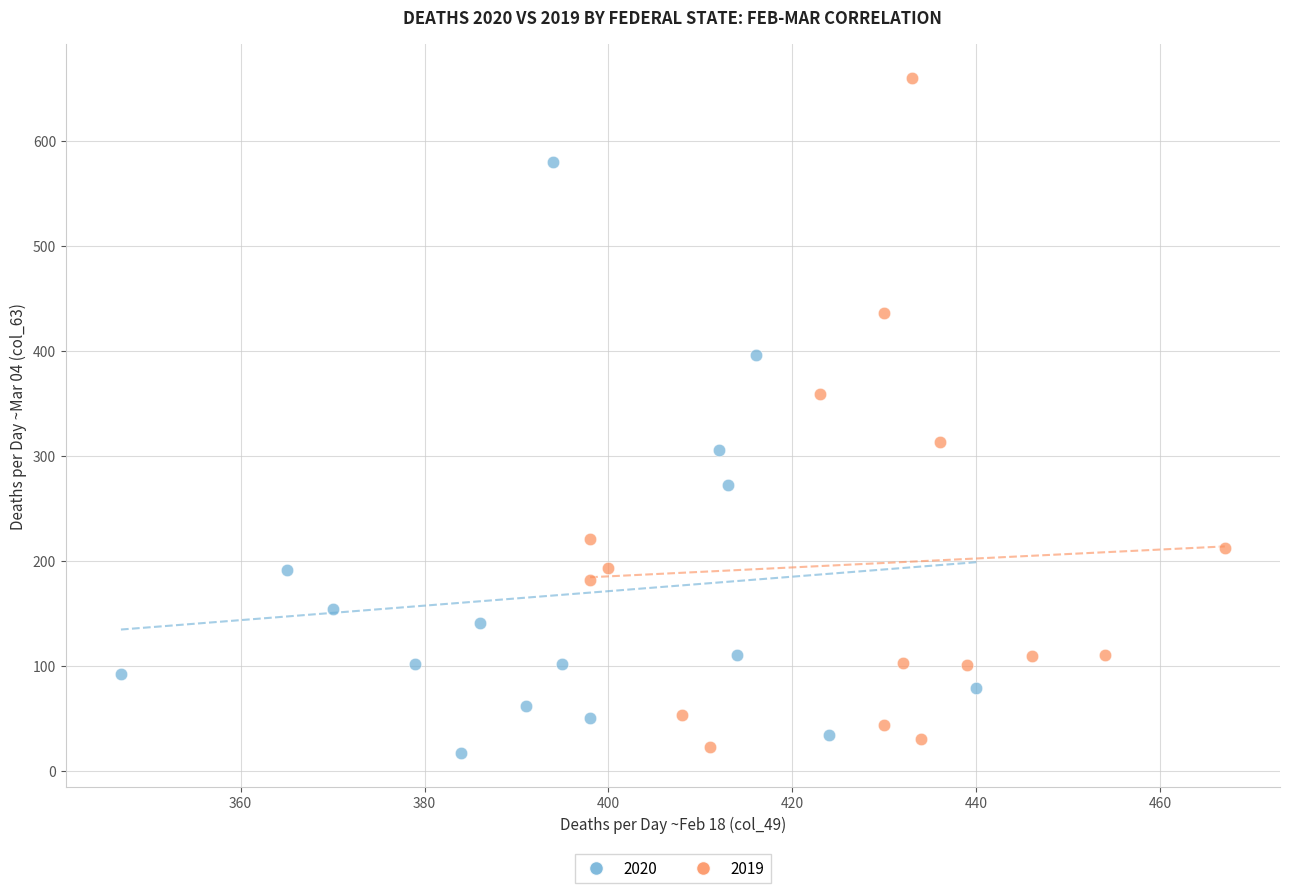

Which series reaches the minimum Y coordinate?

2020